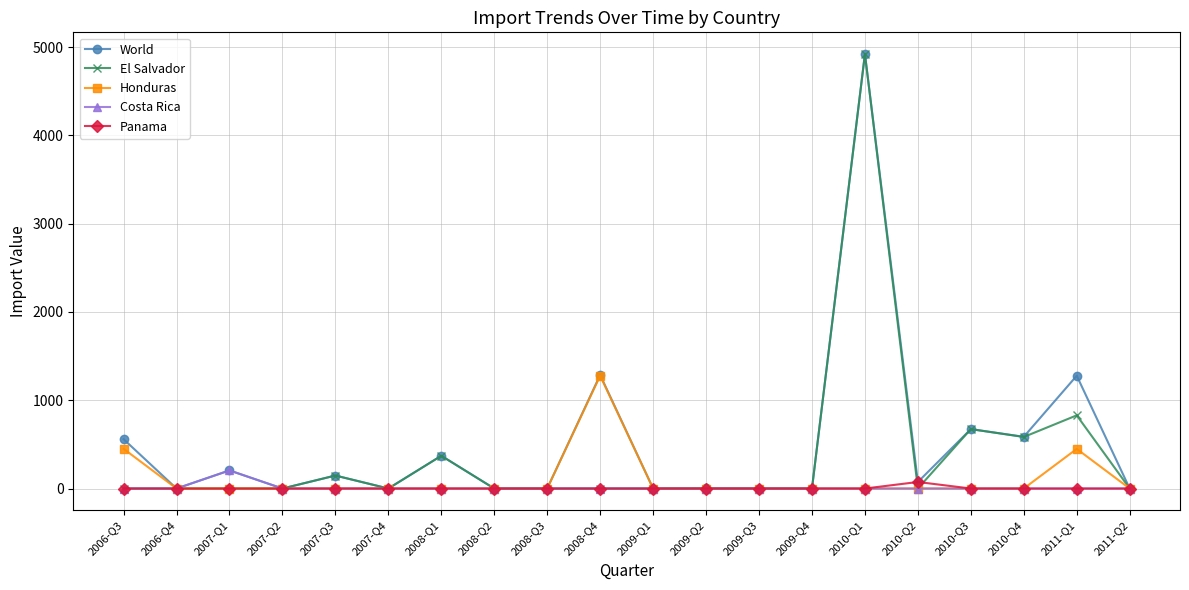

What is the label of the 15th point from the left?

2010-Q1